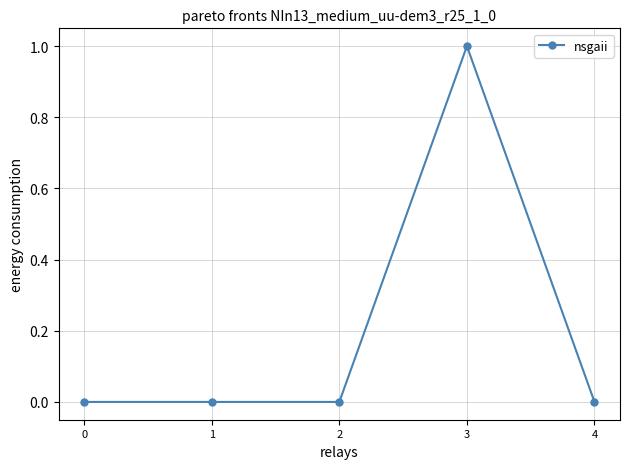

Which category has the highest value across all series?

3